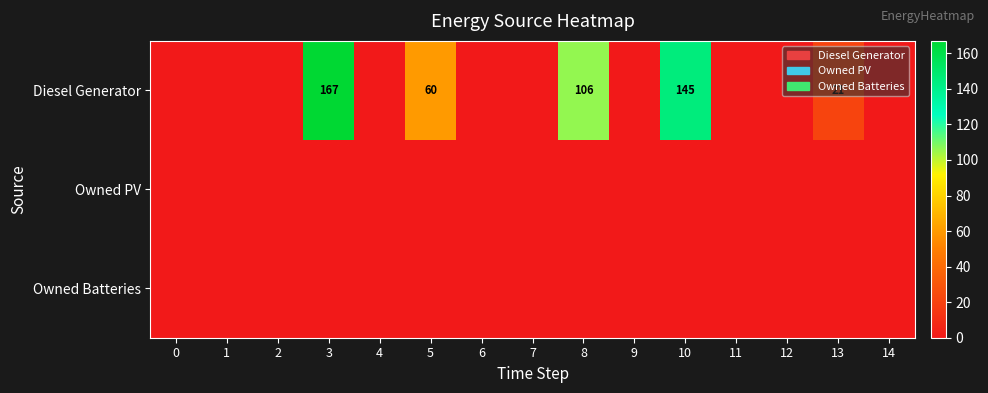

True or false: Diesel Generator has a value of 60 at 5.

True